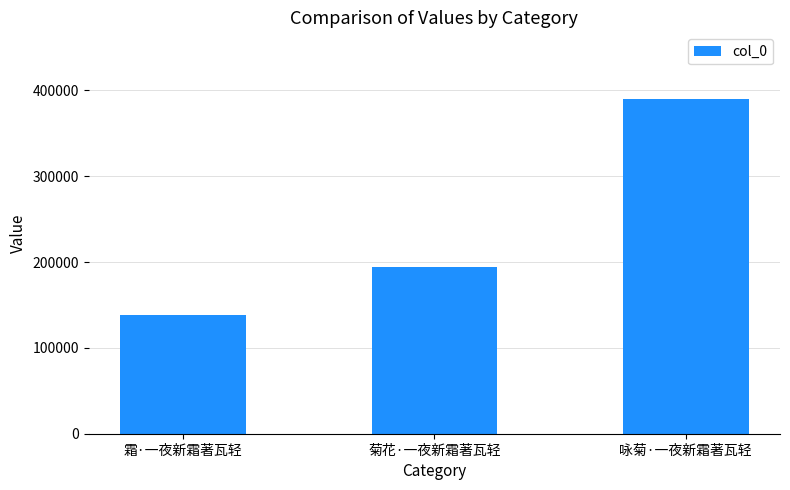

How many data points does each series have?

3